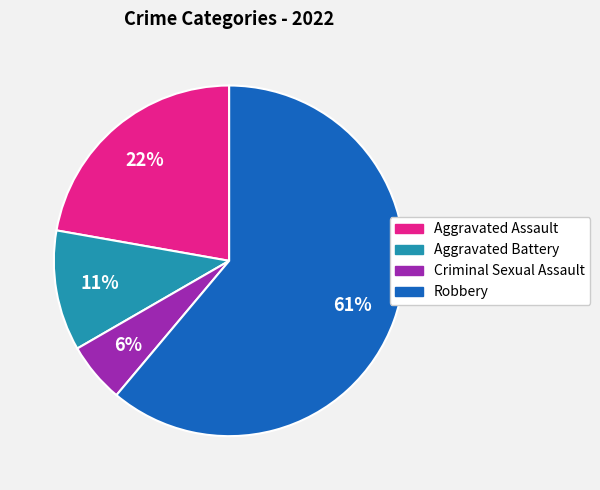

Count the number of slices in the pie.

4